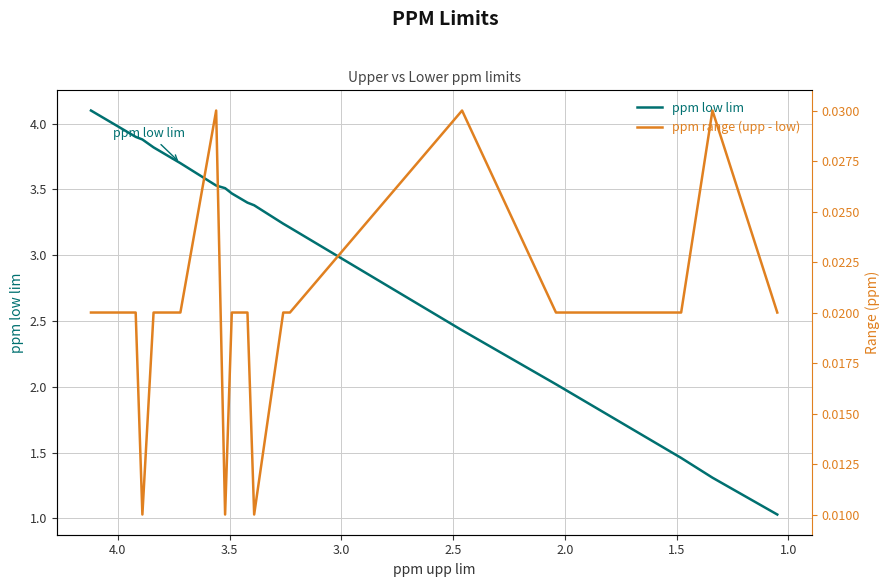

True or false: ppm low lim and ppm range (upp - low) cross at least once.

False